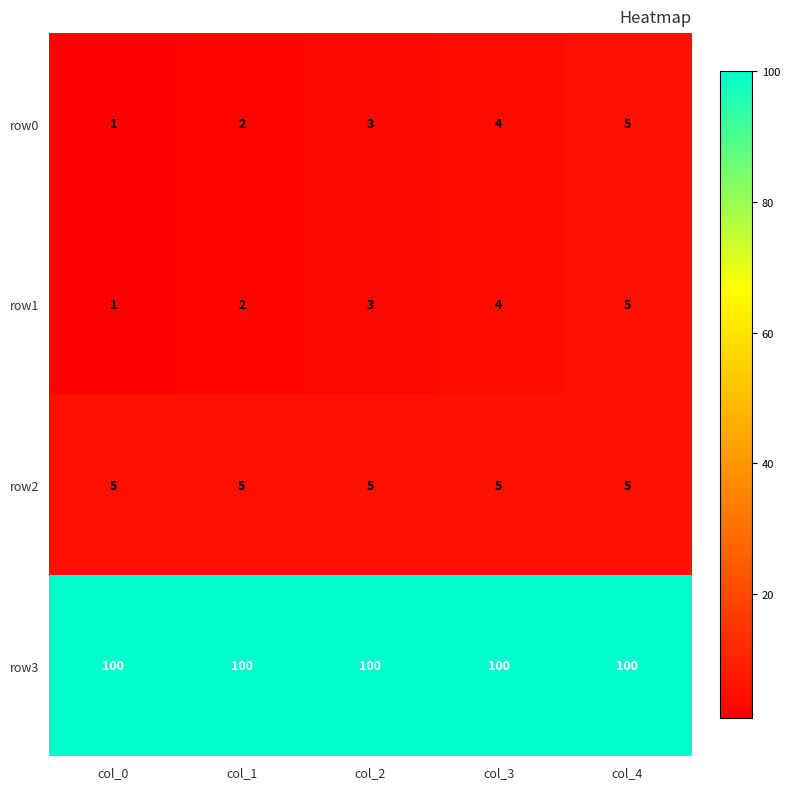

What is the average value of the row3 series?

100